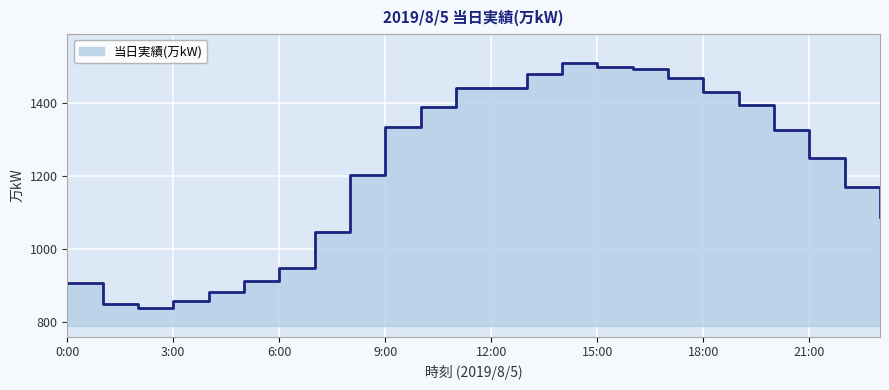

Does the chart display data point markers on the line(s)?

No